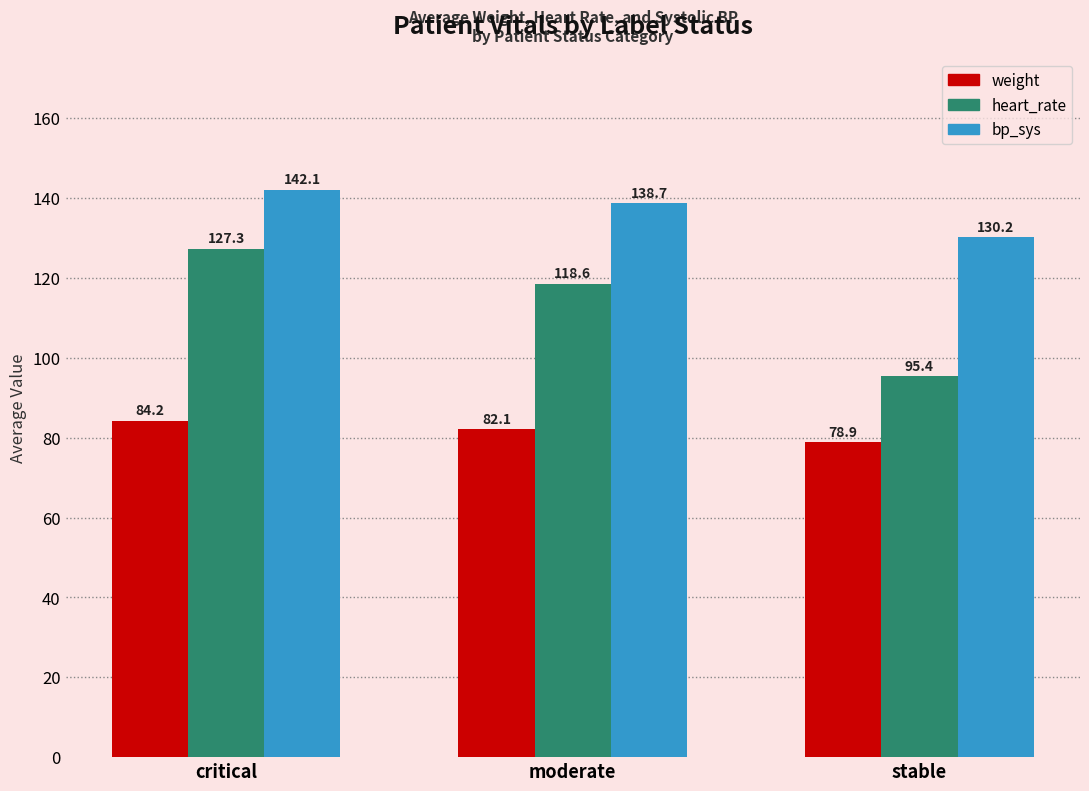

What value does the heart_rate series have at stable?

95.4